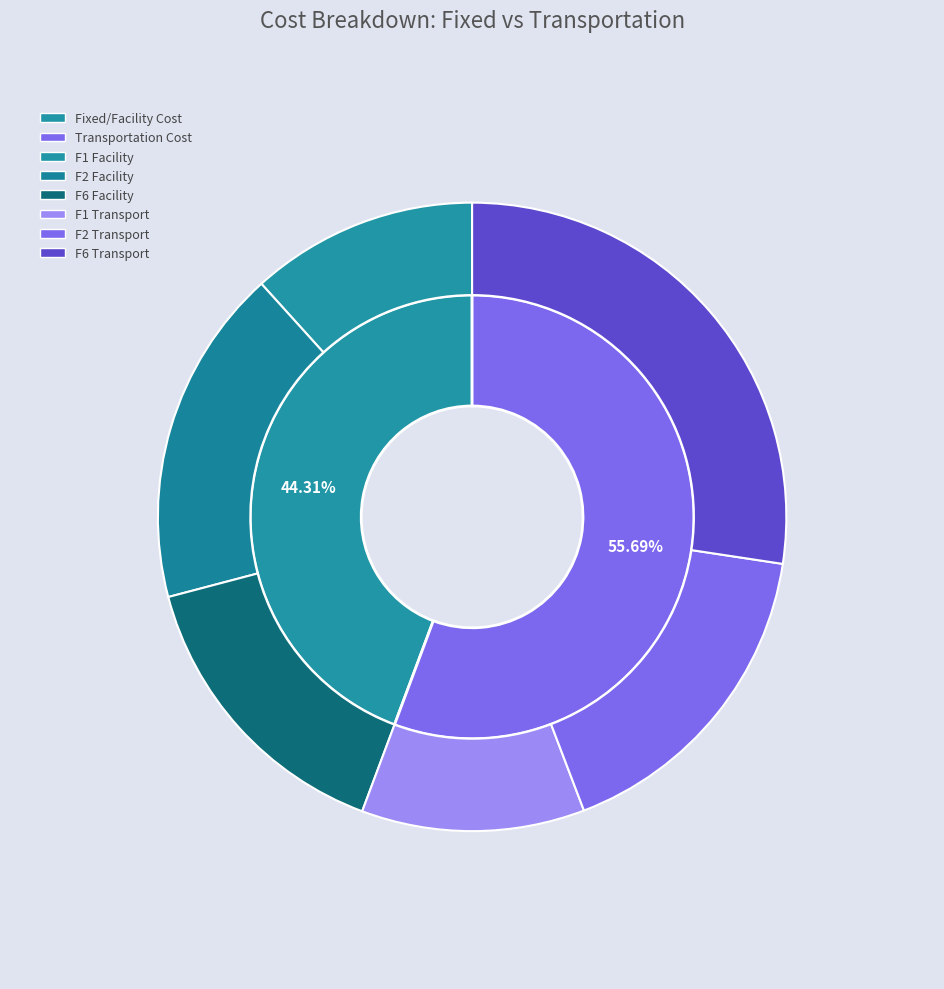

Which slice is the smallest?

Fixed/Facility Cost